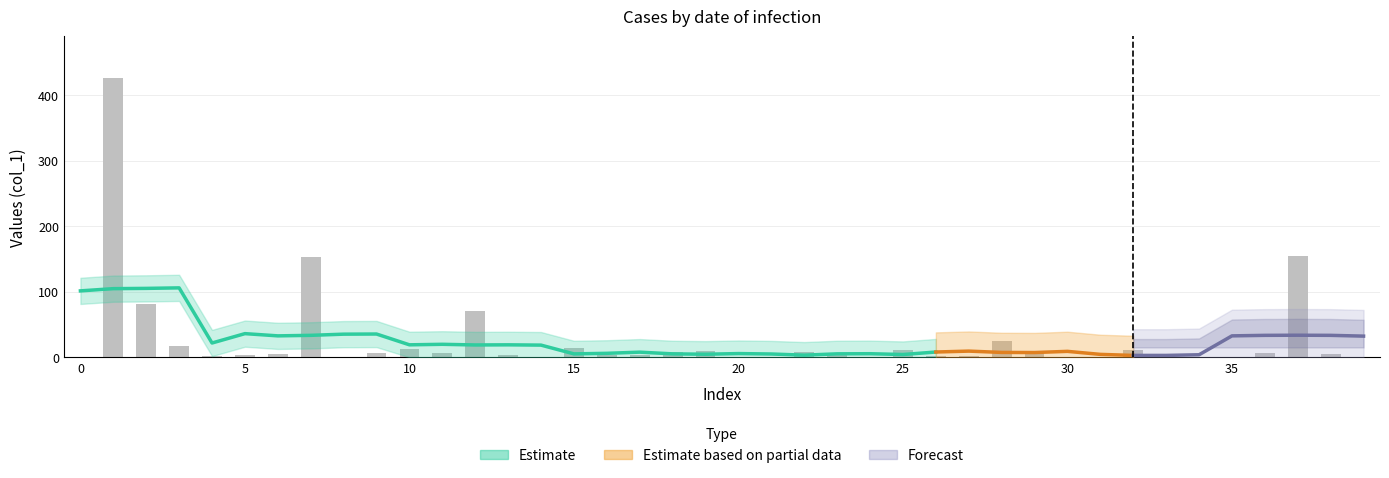

What is the difference between the maximum and minimum values?

426.0